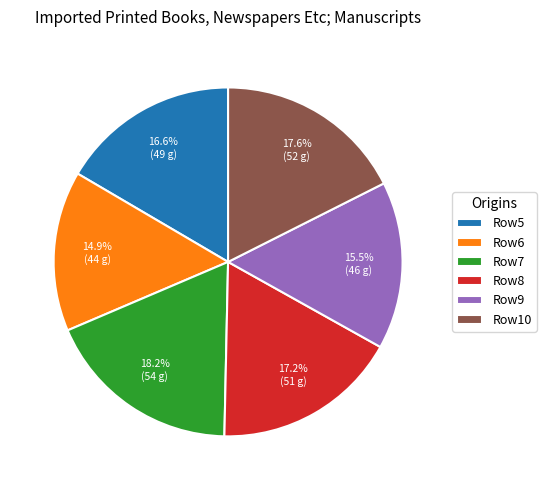

Which slice is the smallest?

Row6